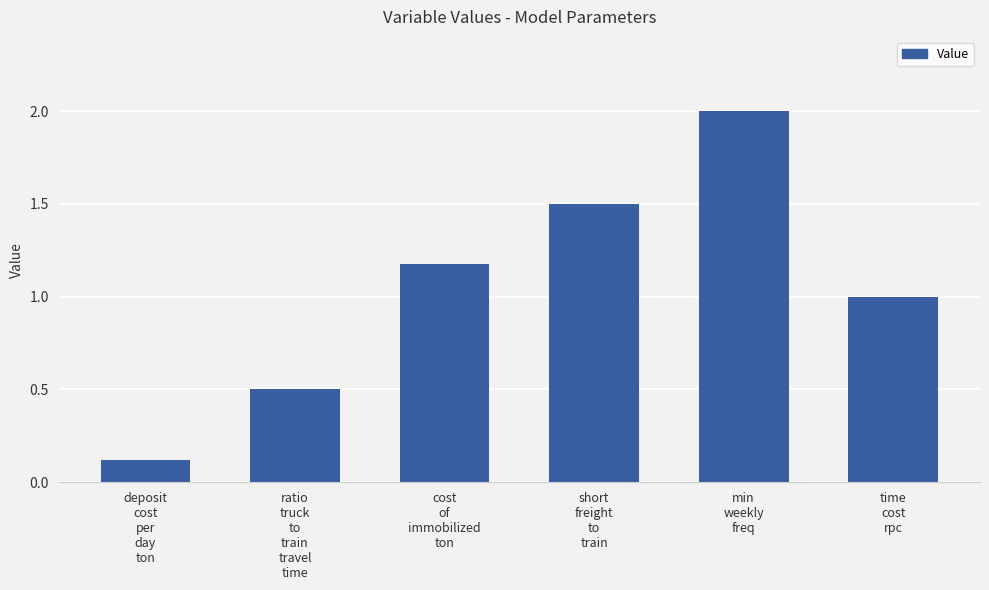

What is the greatest value displayed?

2.0